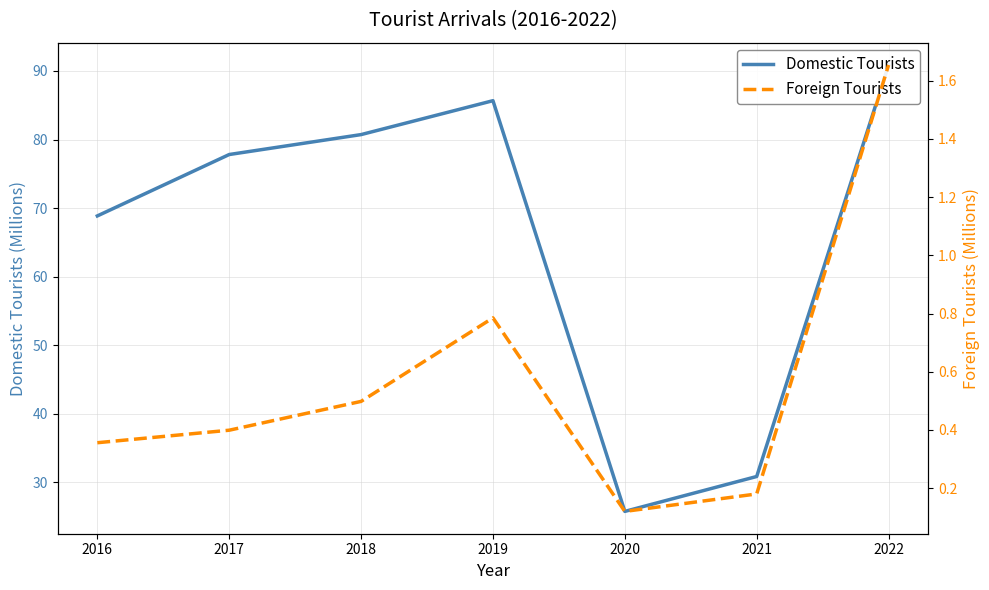

Count the number of data series in this chart.

2